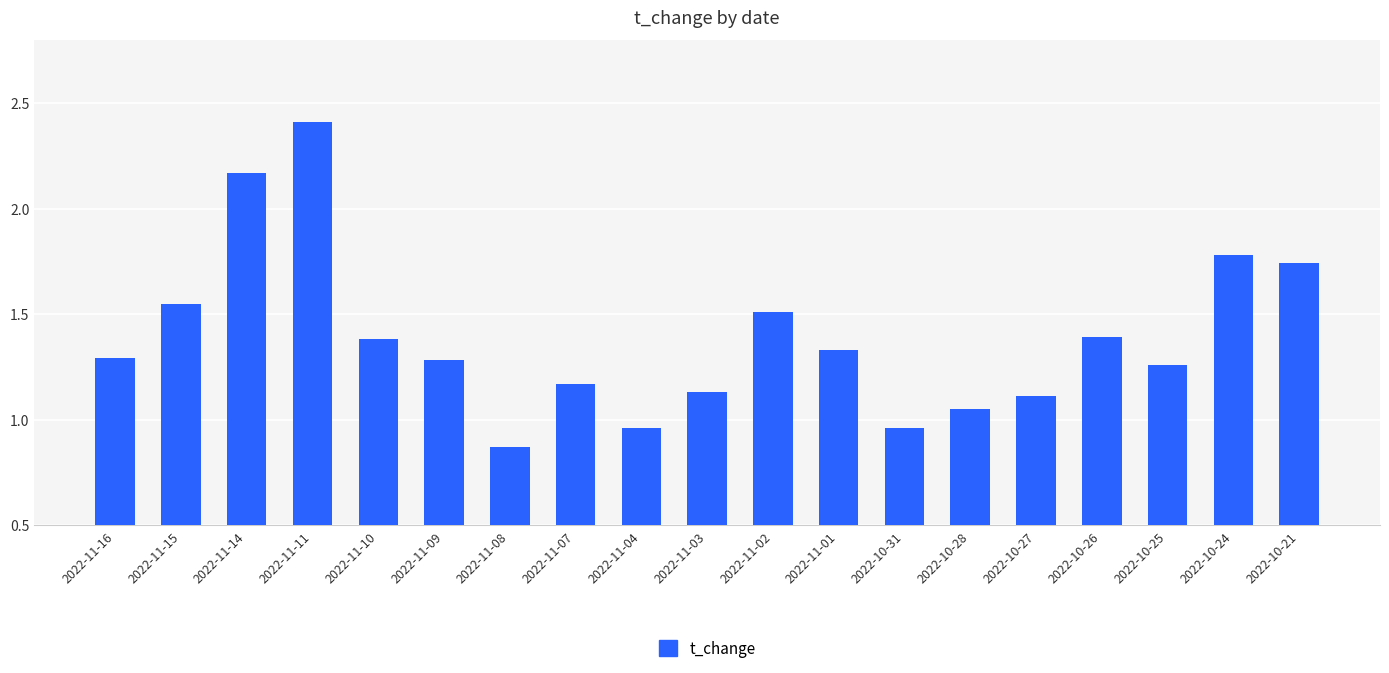

True or false: the data shows 1.4 at 2022-10-26.

True